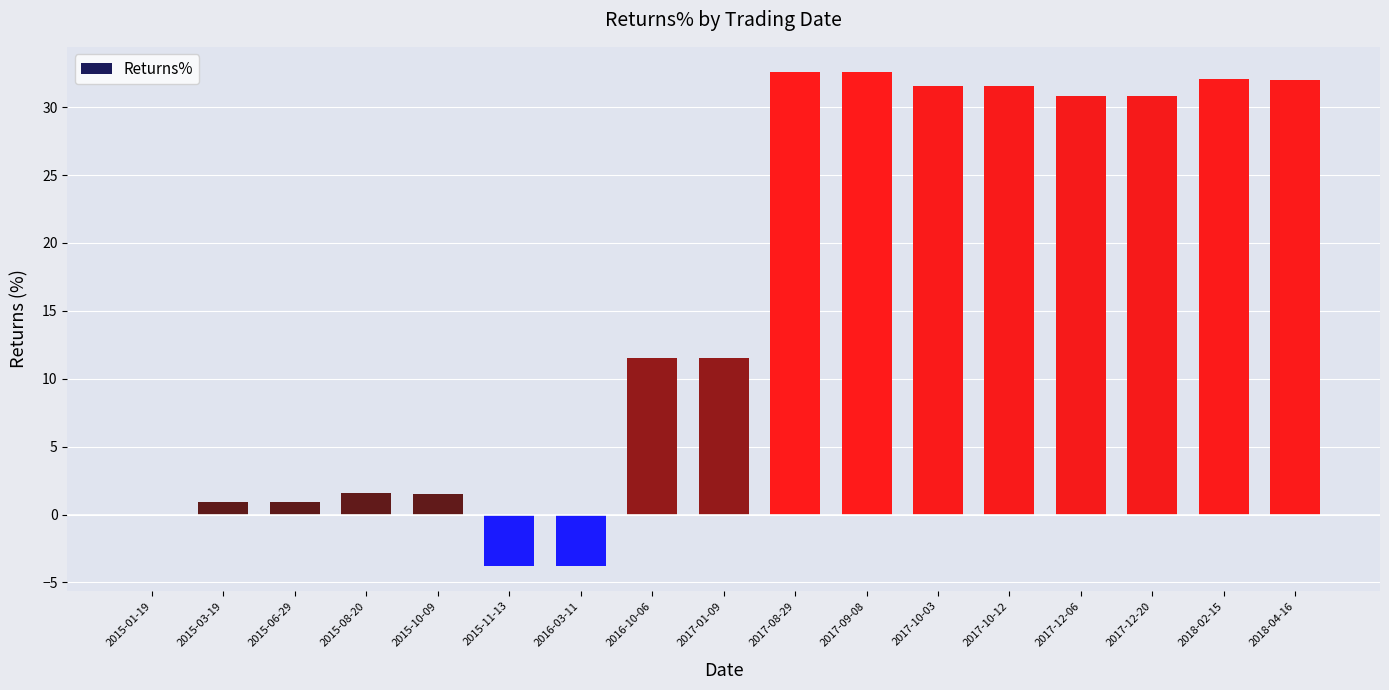

What is the maximum value shown in the chart?

32.6